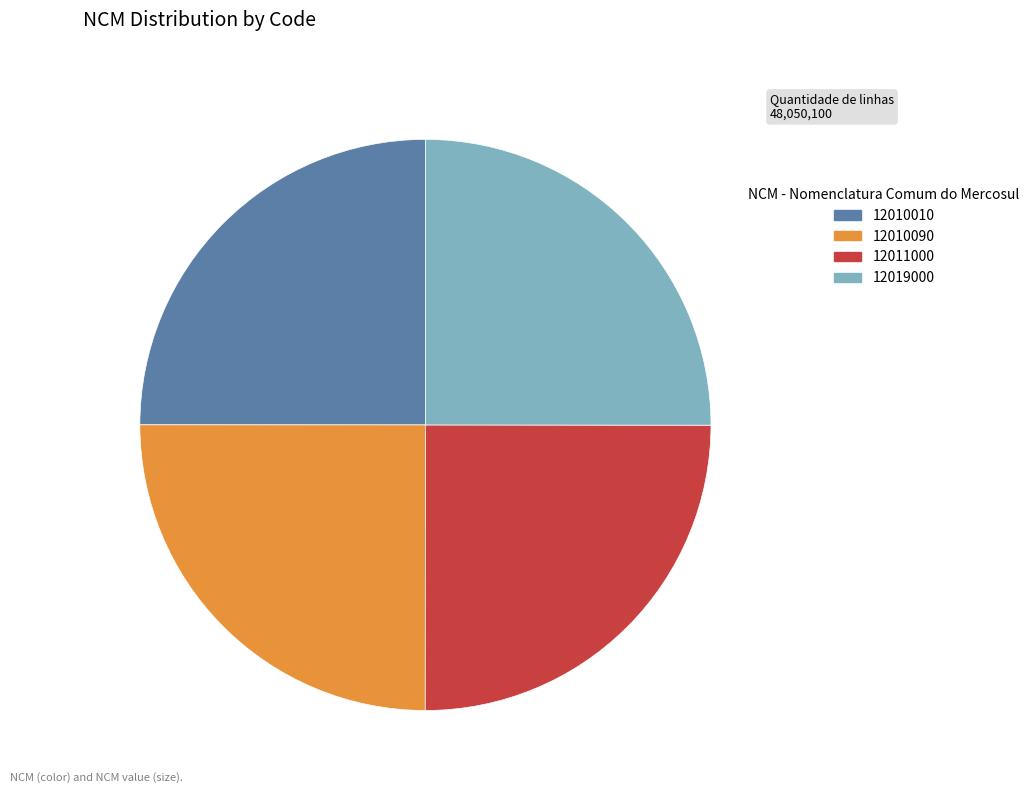

Does 12011000 account for over 50% of the chart?

No